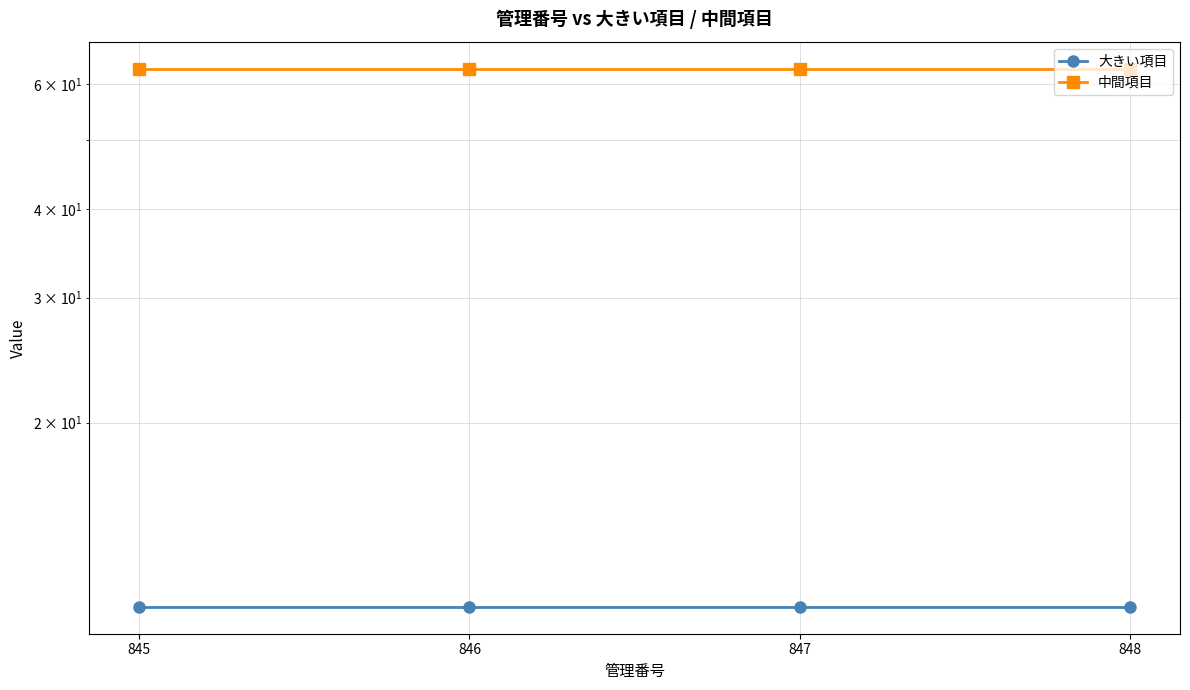

Which series has the largest total across all categories?

中間項目